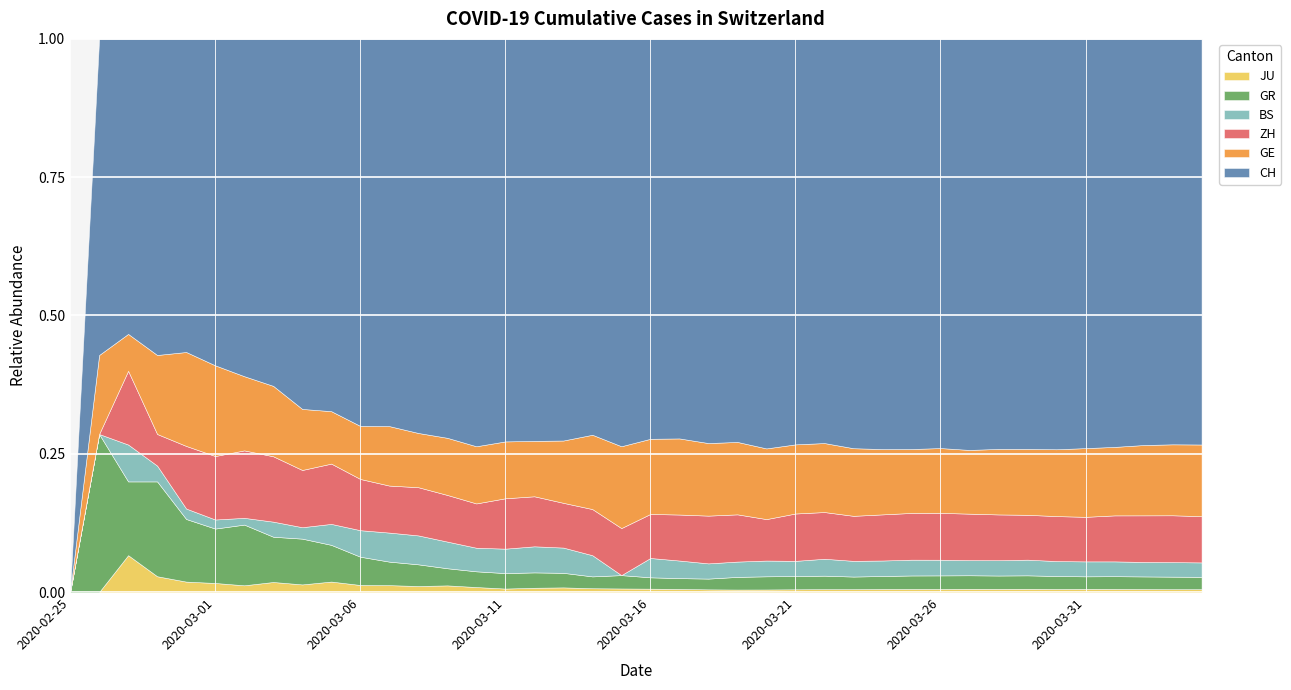

What is the label of the 6th point from the left?

2020-03-01